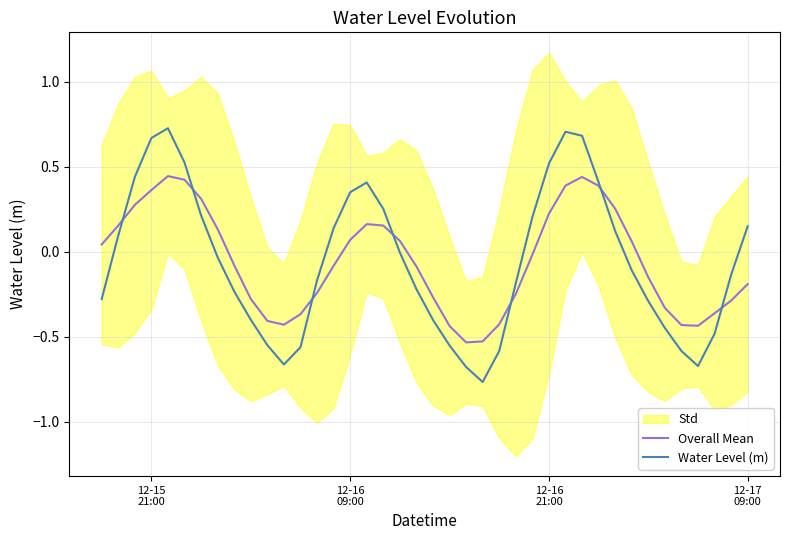

The Overall Mean series shows 0.1 at 12-15
21:00. True or false?

False